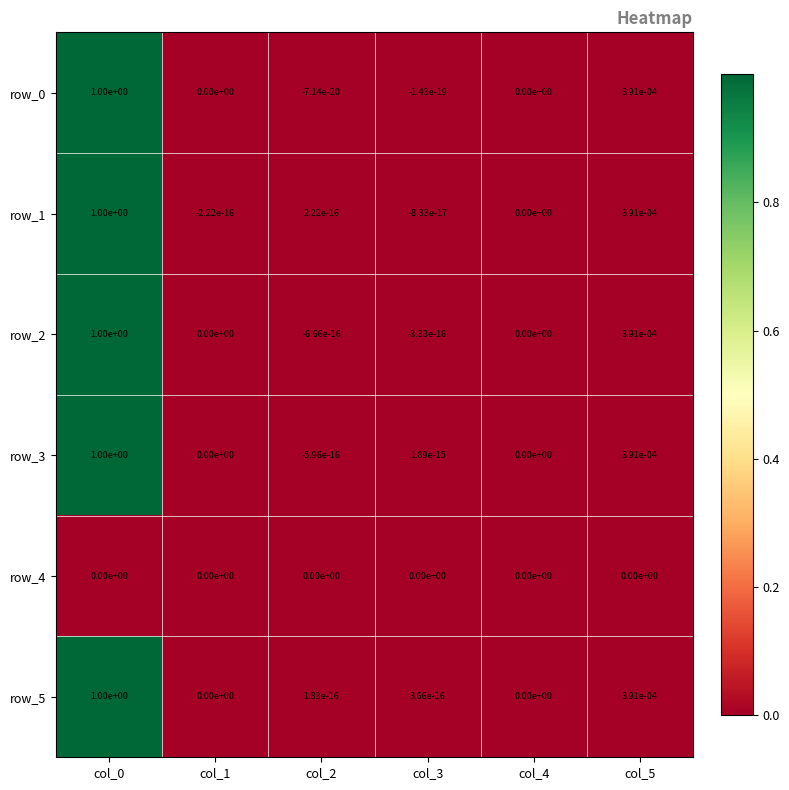

Is the value of row_2 at col_3 greater than the value of row_1 at col_5?

No